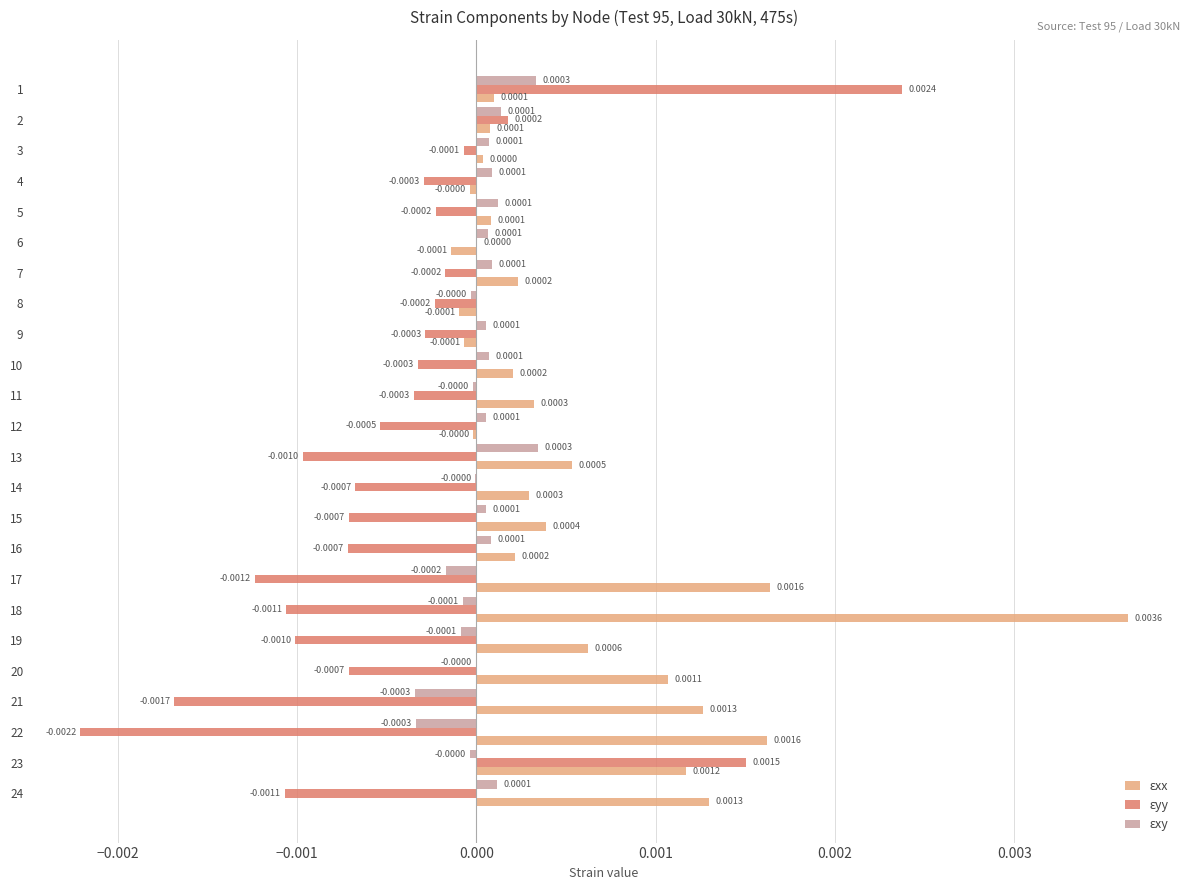

Rank the series by their maximum value, from highest to lowest.

ɛxx, ɛyy, ɛxy